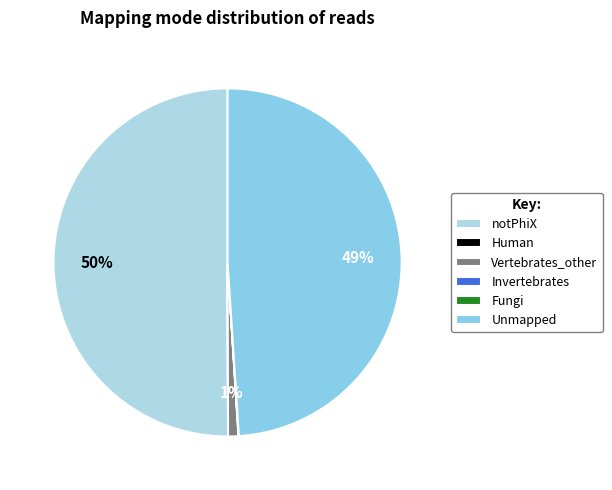

What percentage is the Unmapped slice, to the nearest percent?

49%